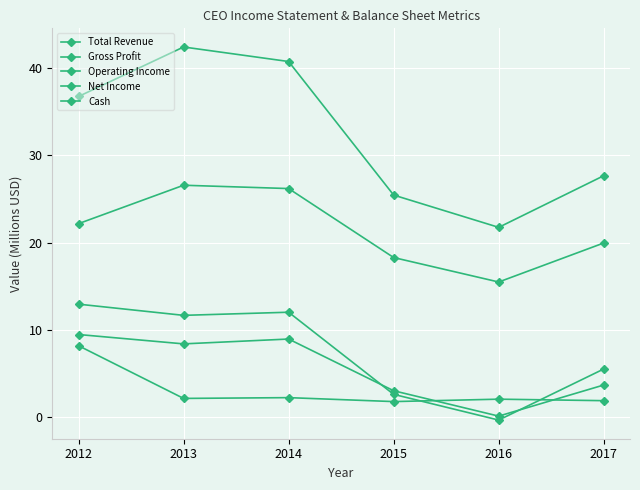

At 2013, list the series in order from largest to smallest.

Total Revenue, Gross Profit, Operating Income, Net Income, Cash